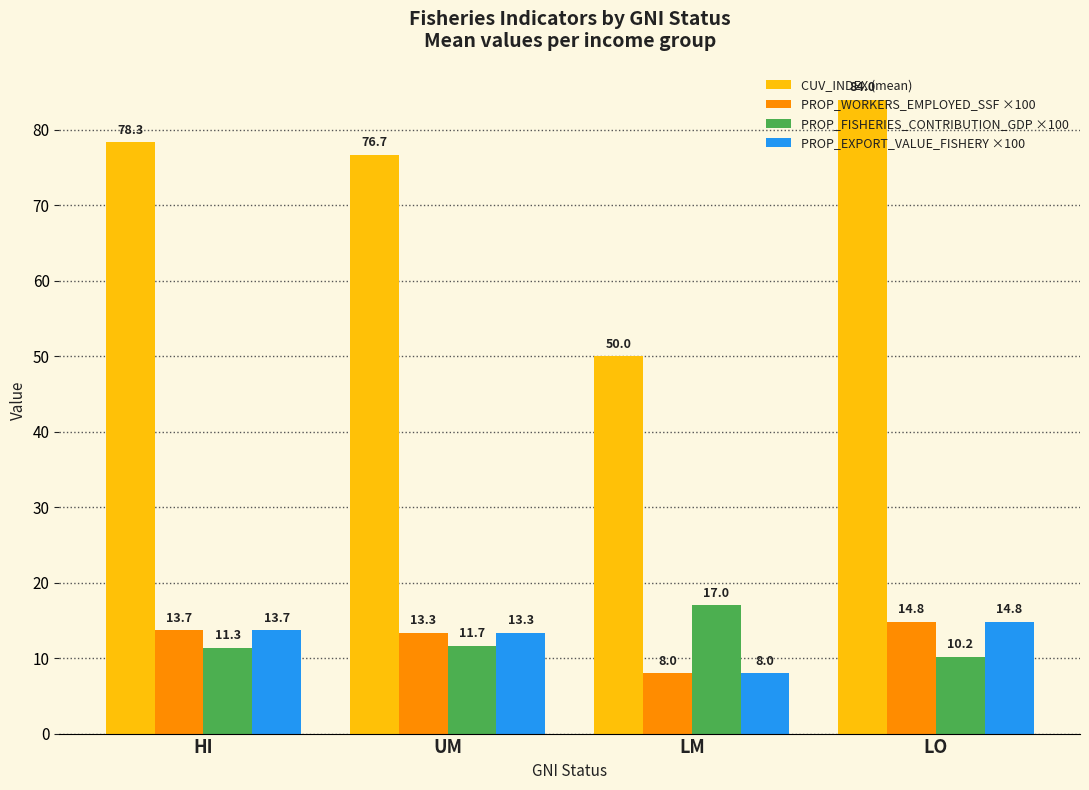

What is the spread (max minus min) of values at UM?

65.0